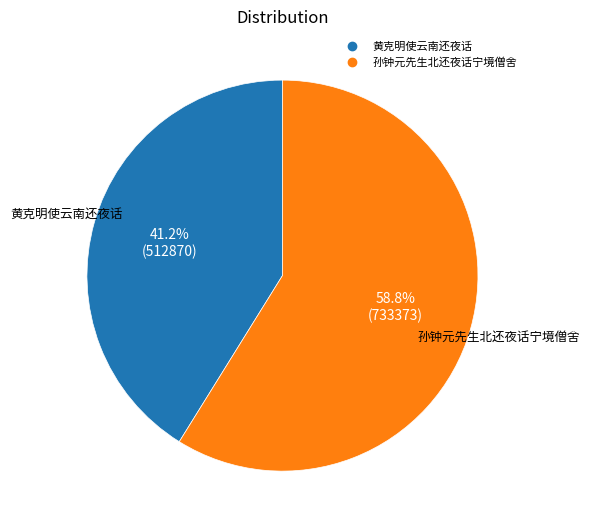

The 黄克明使云南还夜话 slice represents 41% of the pie. True or false?

True